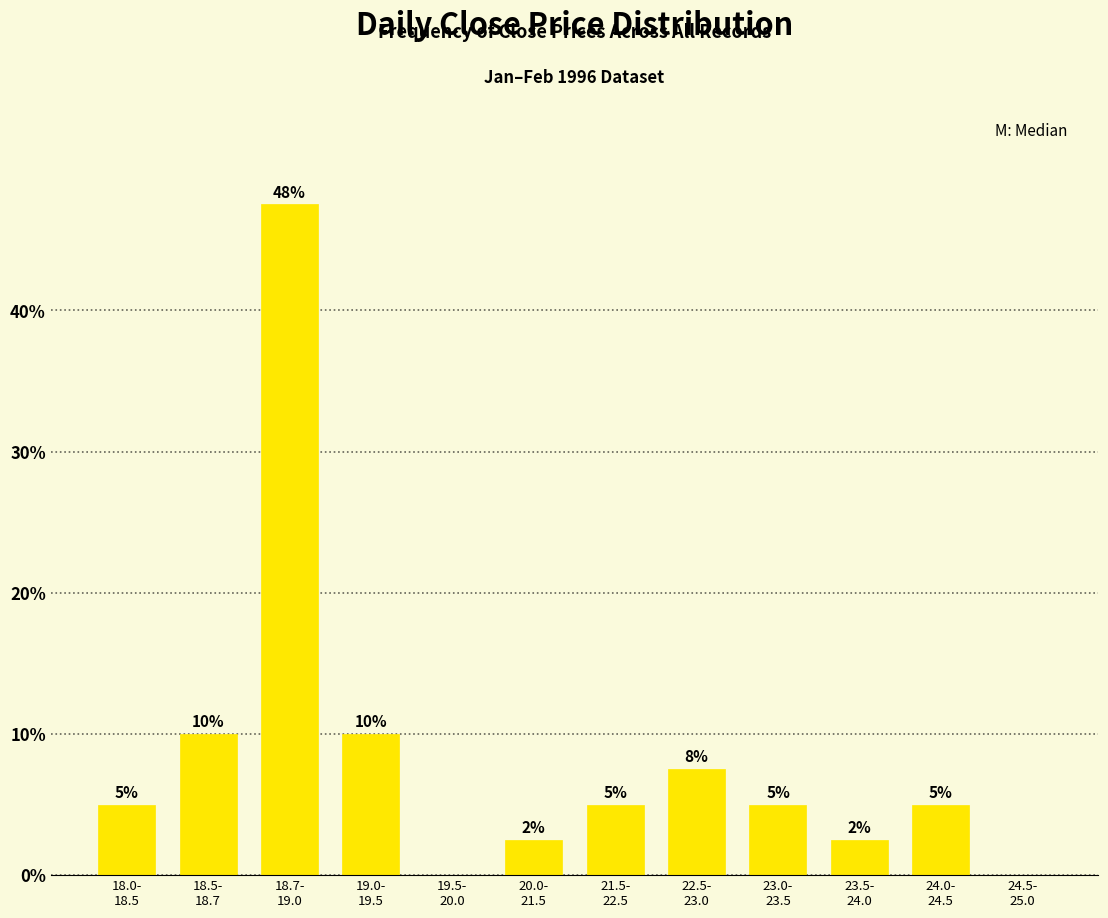

What is the sum of all values?

100.0